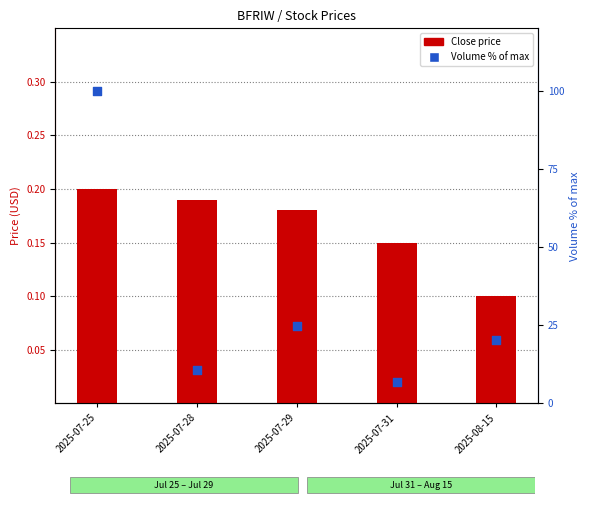

What is the total value across all series at 2025-07-25?

100.2